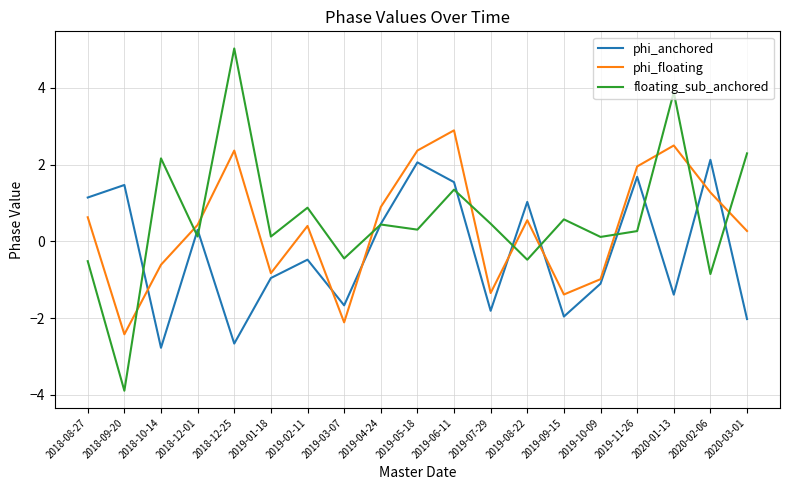

The value of phi_anchored at 2018-12-25 is -4.4. True or false?

False